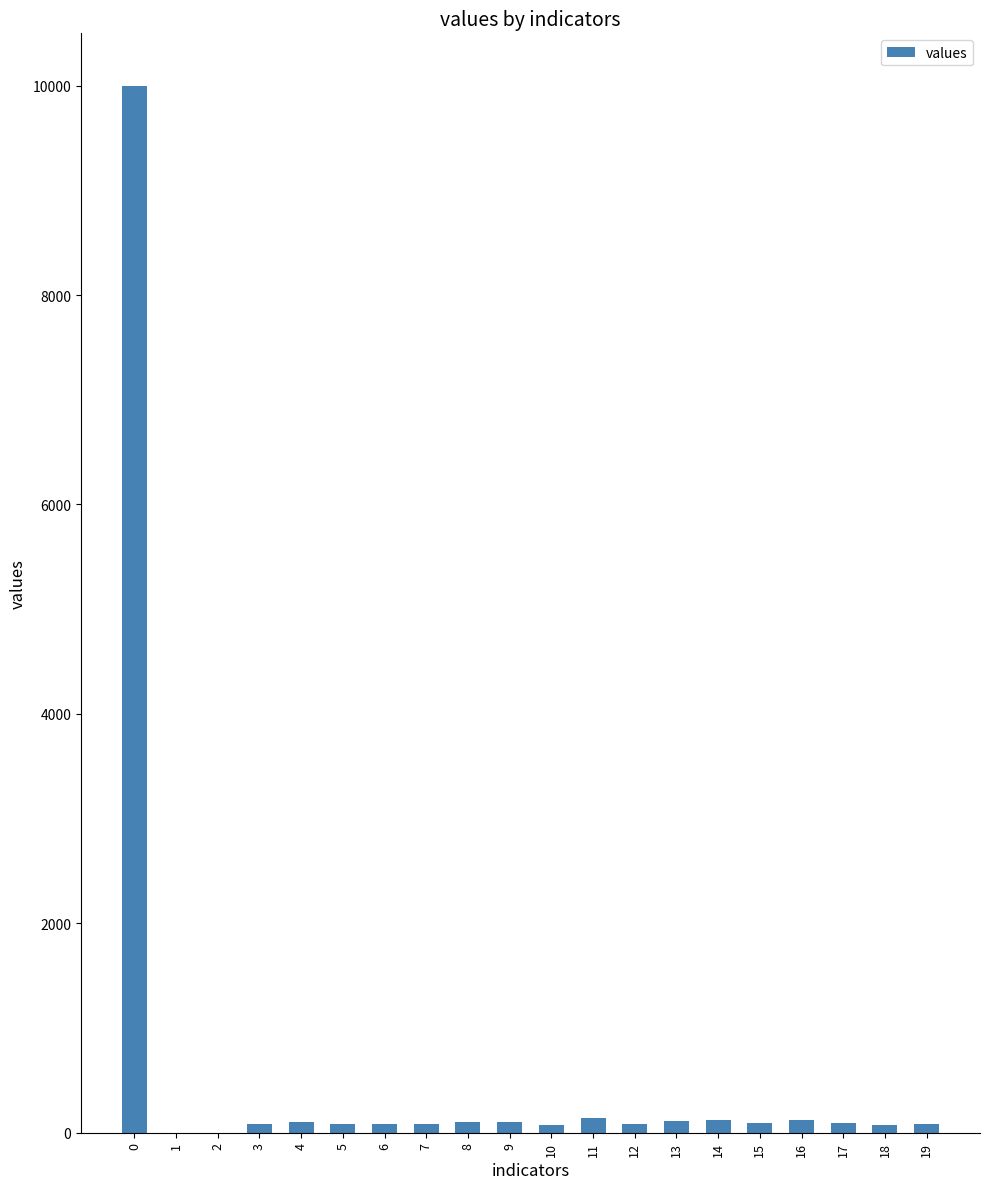

What is the change in value from 5 to 17?

+17